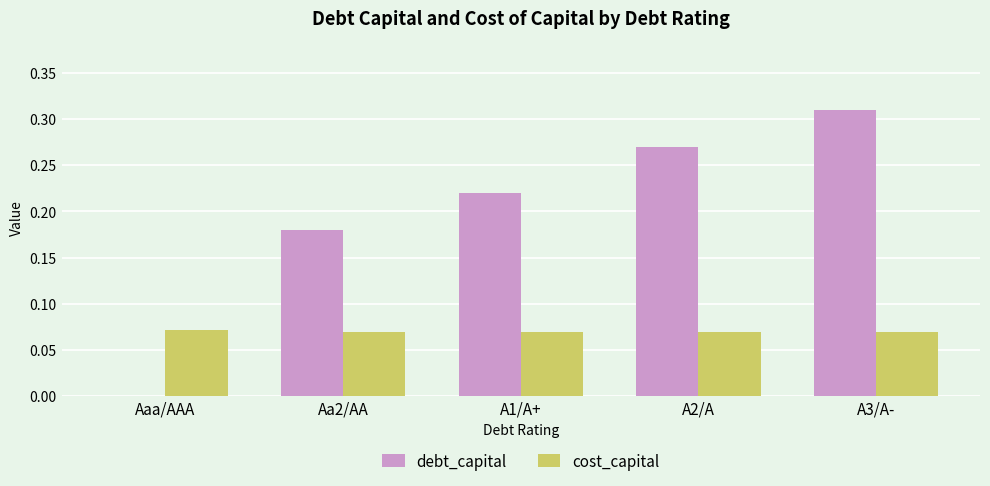

Between Aa2/AA and A2/A, which series saw the biggest shift?

debt_capital